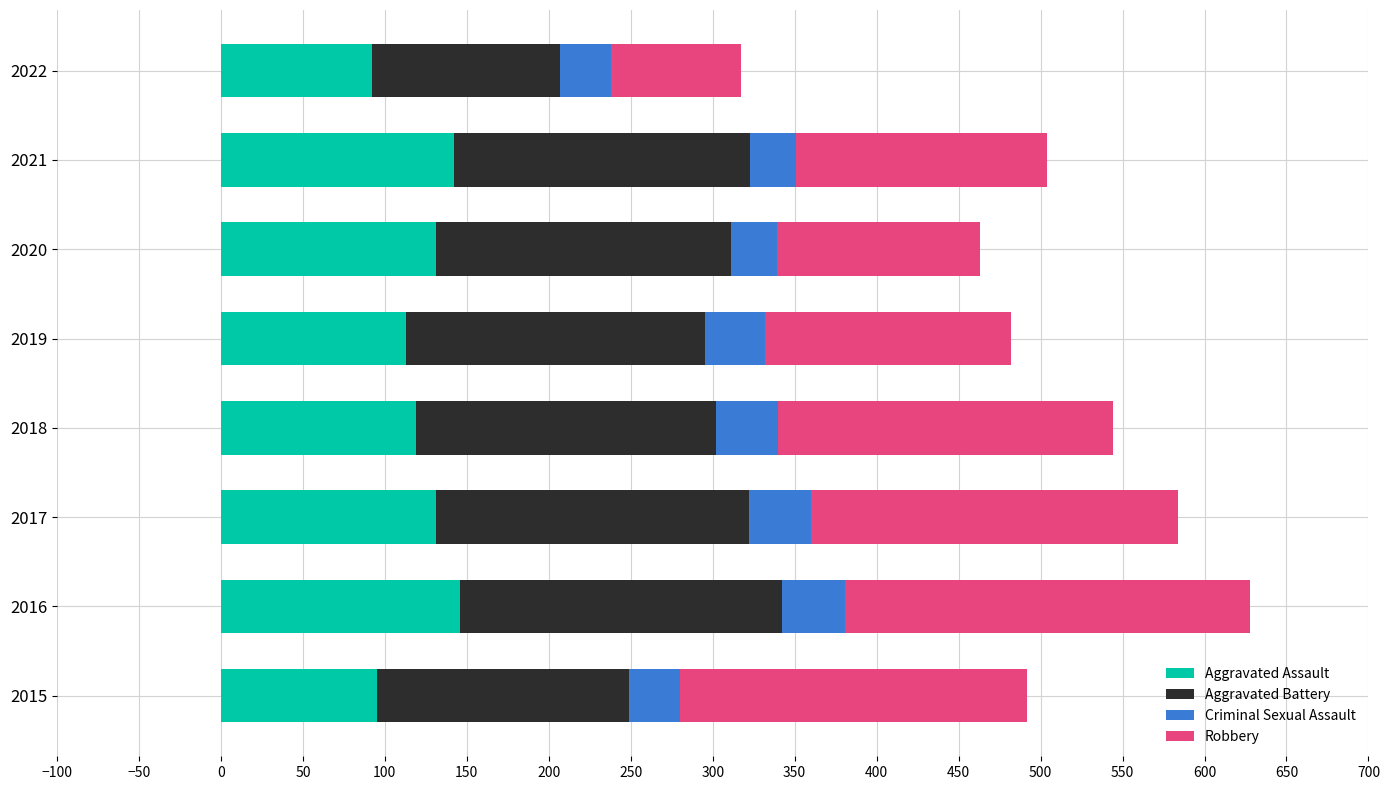

True or false: Aggravated Assault has a value of 42 at 2017.

False